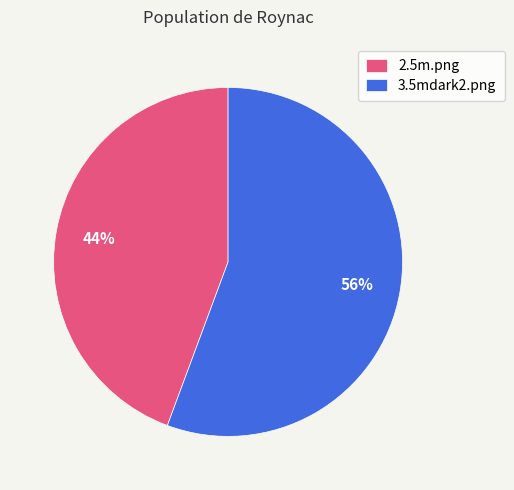

How many segments does this pie chart have?

2